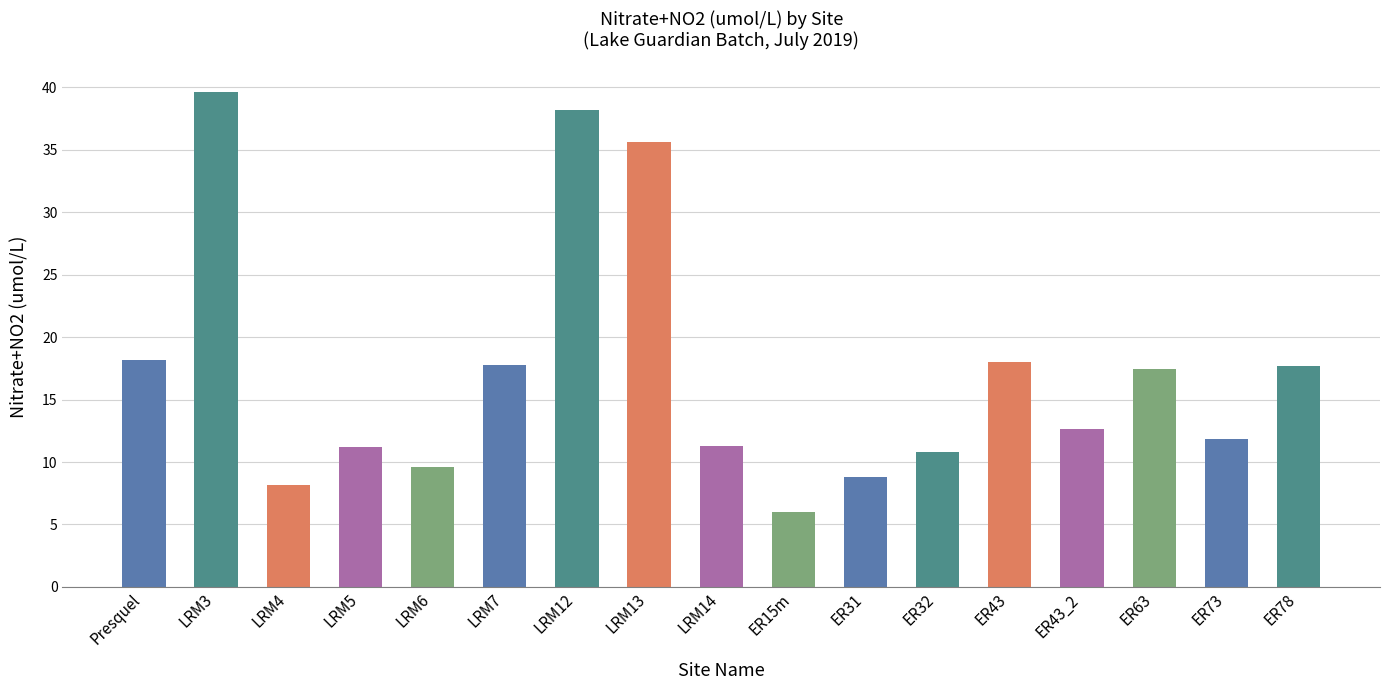

The chart shows a value of 12.3 at LRM12. True or false?

False